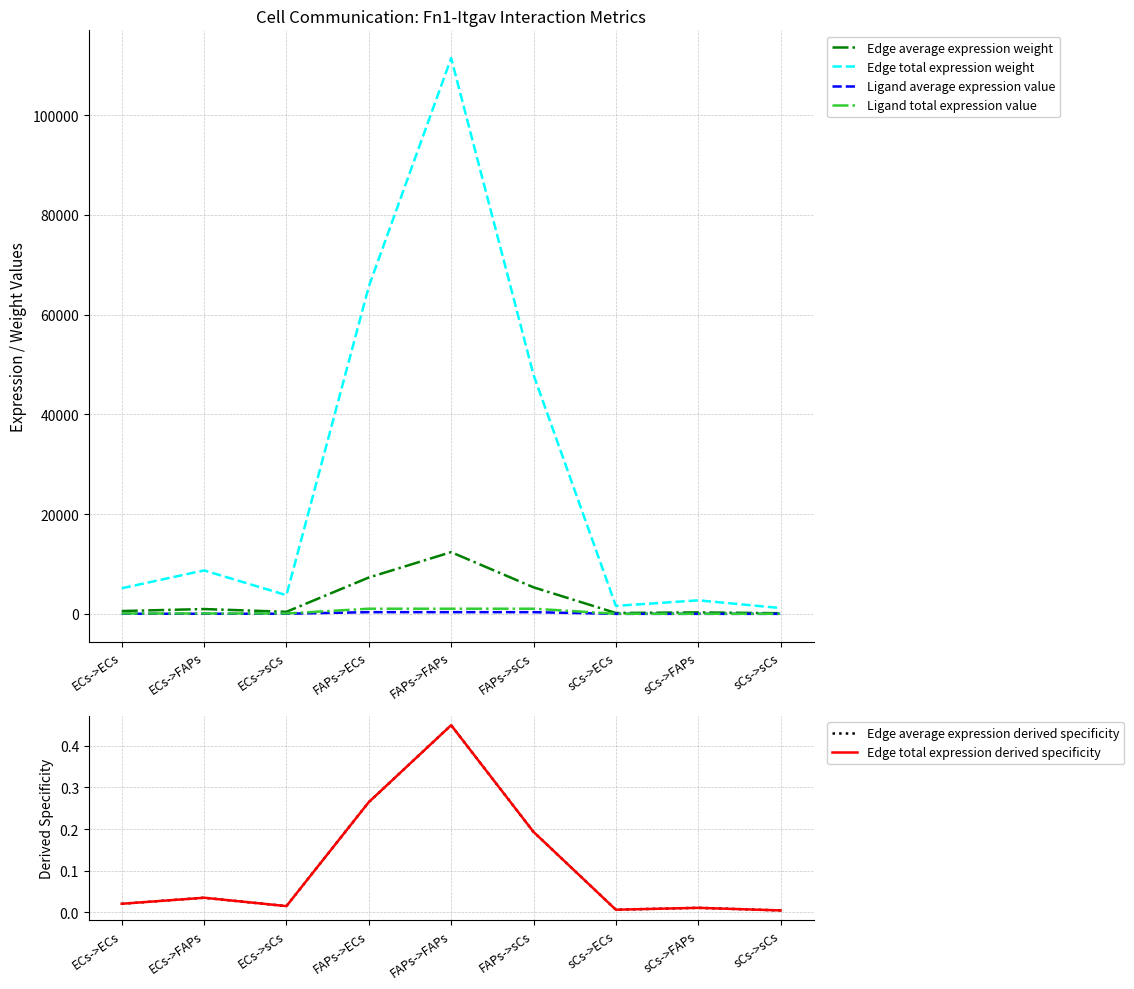

How many values in the Ligand average expression value series exceed 27?

6